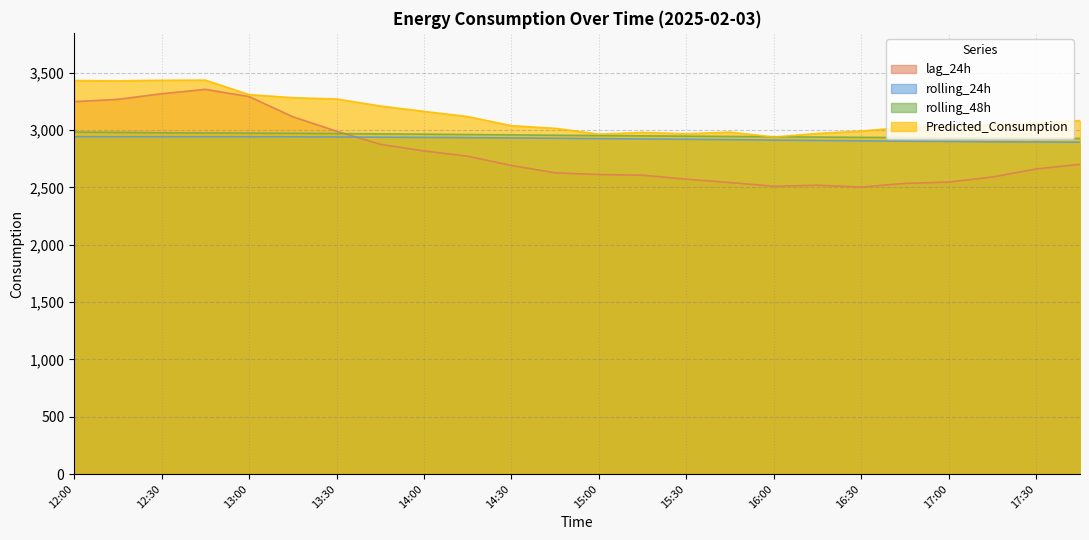

Does the chart display data point markers on the line(s)?

No